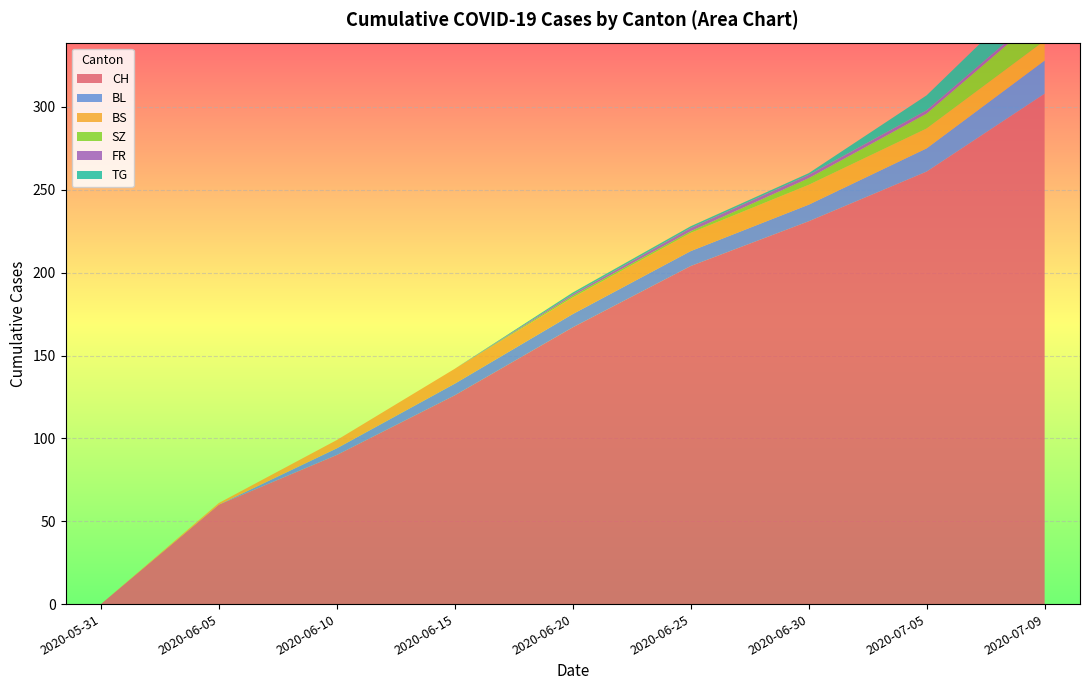

Reading left to right, transcribe all the data shown in this chart.

CH: 0	60	90	126	167	204	231	261	308
BL: 0	0	4	7	8	9	10	14	20
BS: 0	1	5	9	10	11	12	12	12
SZ: 0	0	0	0	1	1	4	9	17
FR: 0	0	0	0	1	2	2	2	2
TG: 0	0	0	0	1	1	1	9	17